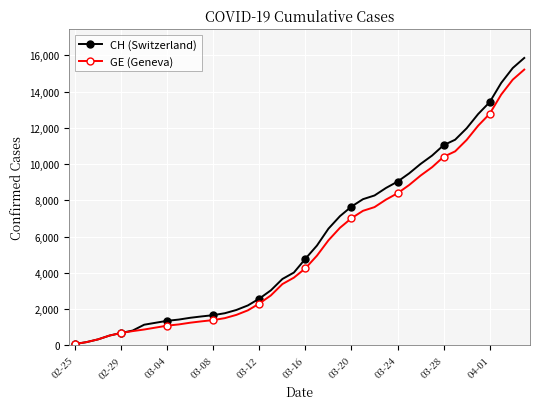

What is the maximum value shown in the chart?

15850